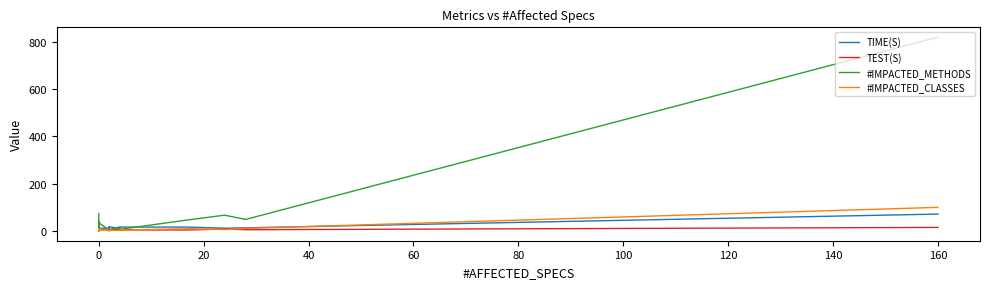

What is the average value of the #IMPACTED_METHODS series?

59.4